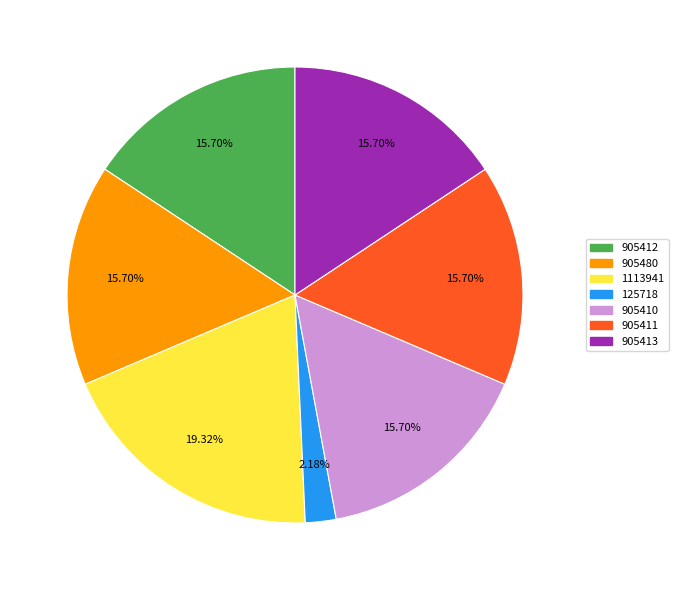

How many slices are in this pie chart?

7